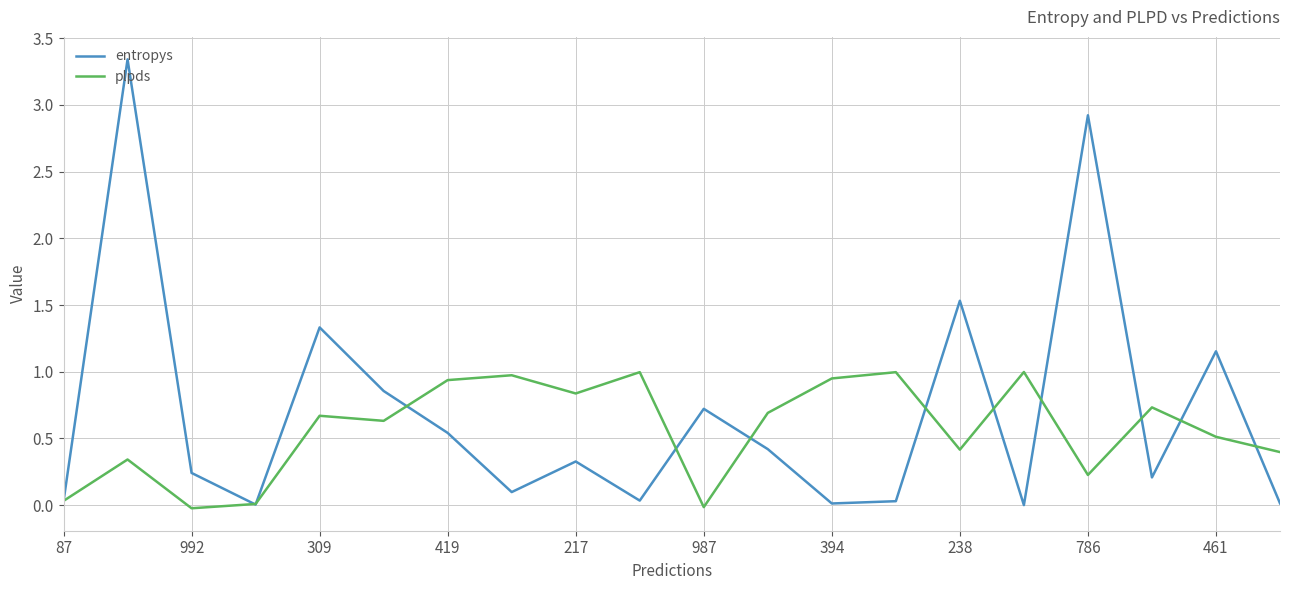

Which series has the largest total across all categories?

entropys